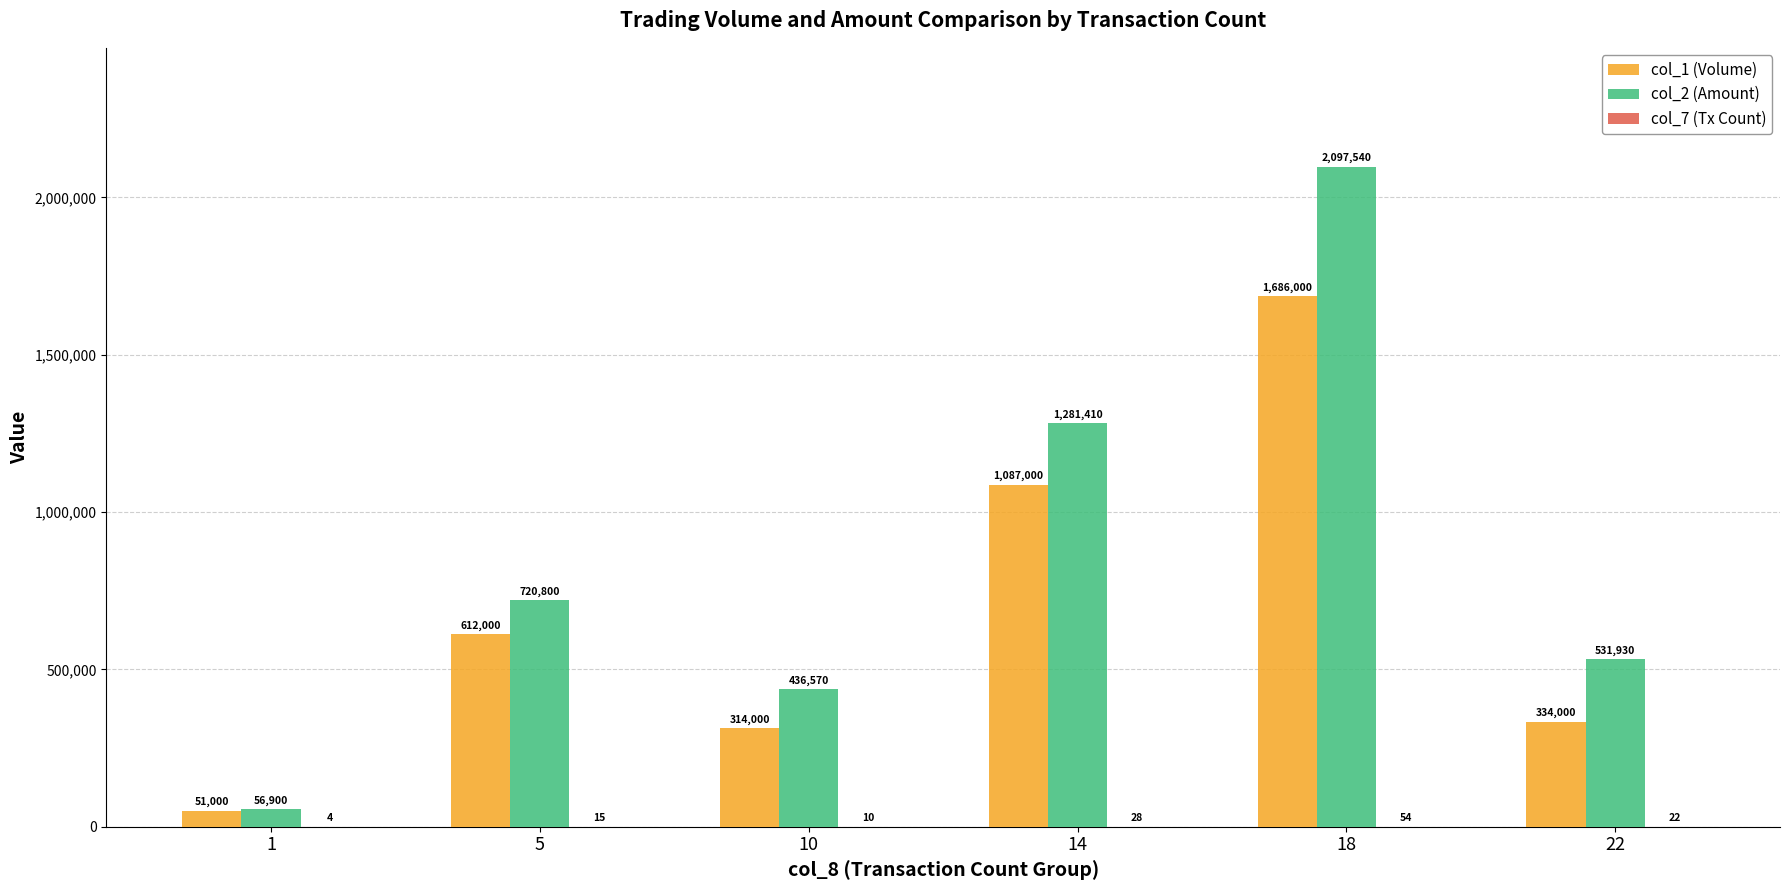

What is the total value across all series at 1?

107904